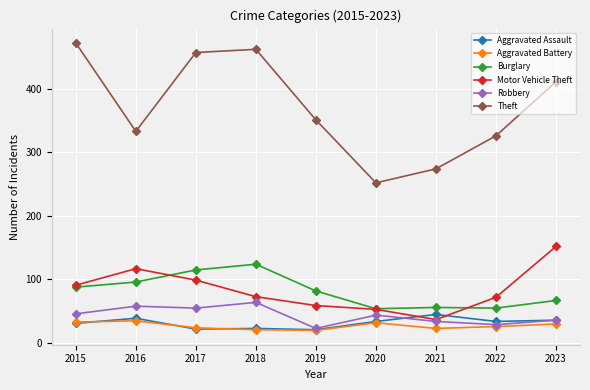

What are all the series names shown in the legend?

Aggravated Assault, Aggravated Battery, Burglary, Motor Vehicle Theft, Robbery, Theft